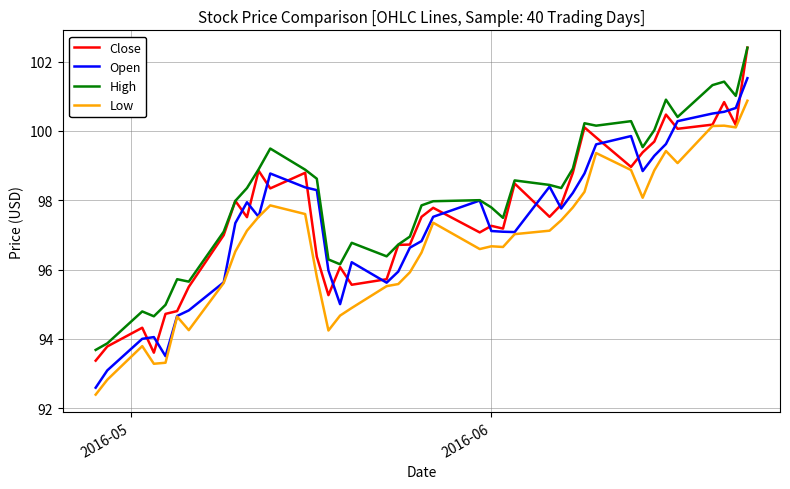

What is the smallest value displayed?

92.4